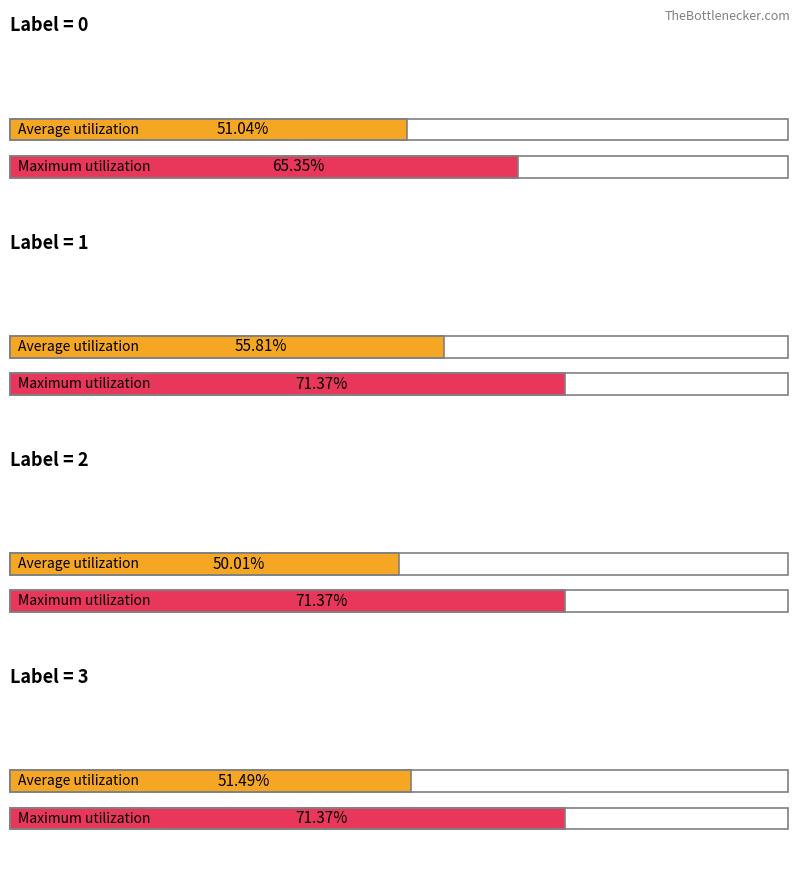

Is it true that sensor8 equals 0.2 at 0?

False